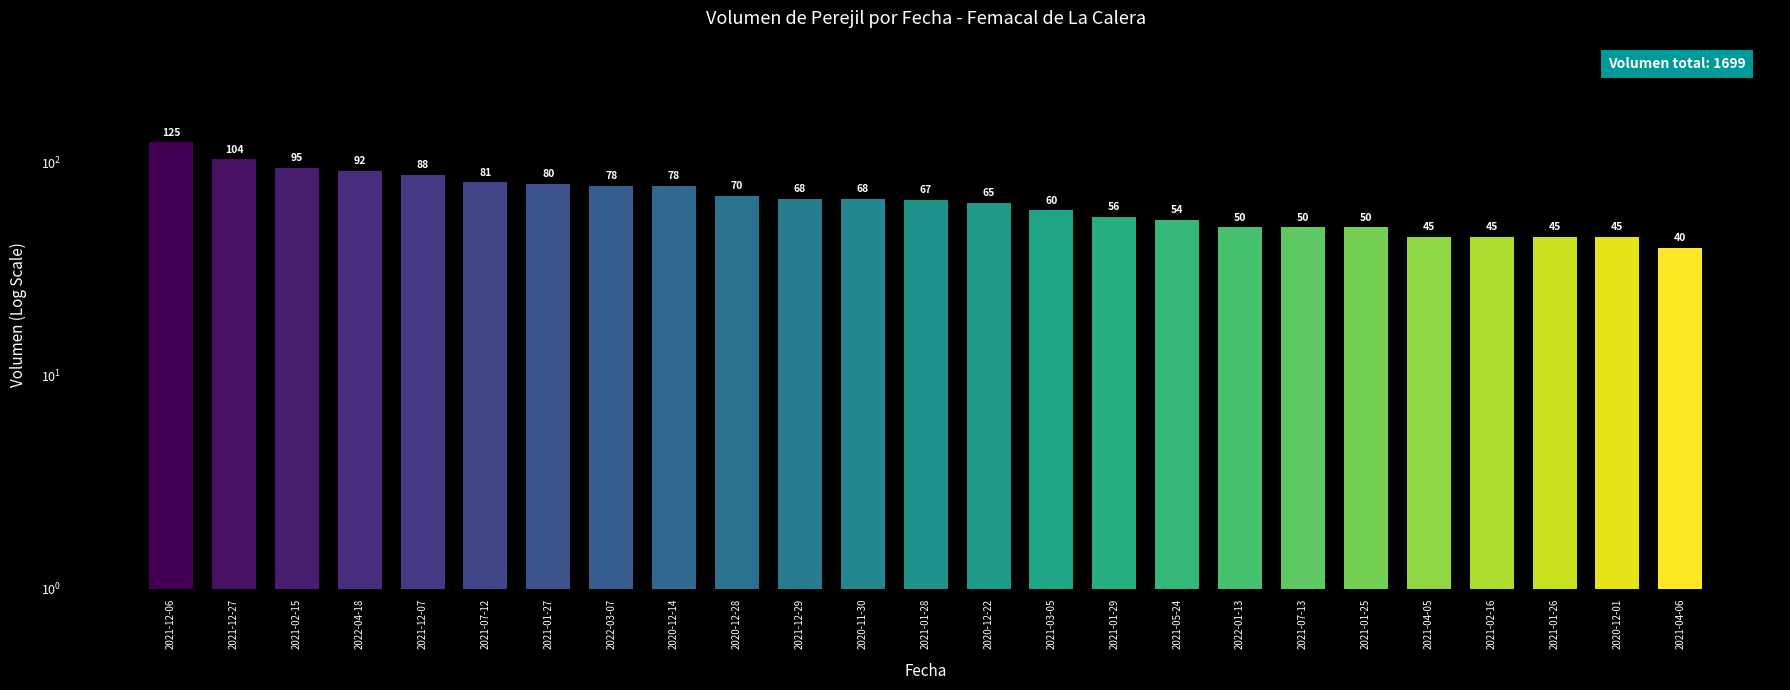

What is the change in value from 2021-12-27 to 2020-11-30?

-36